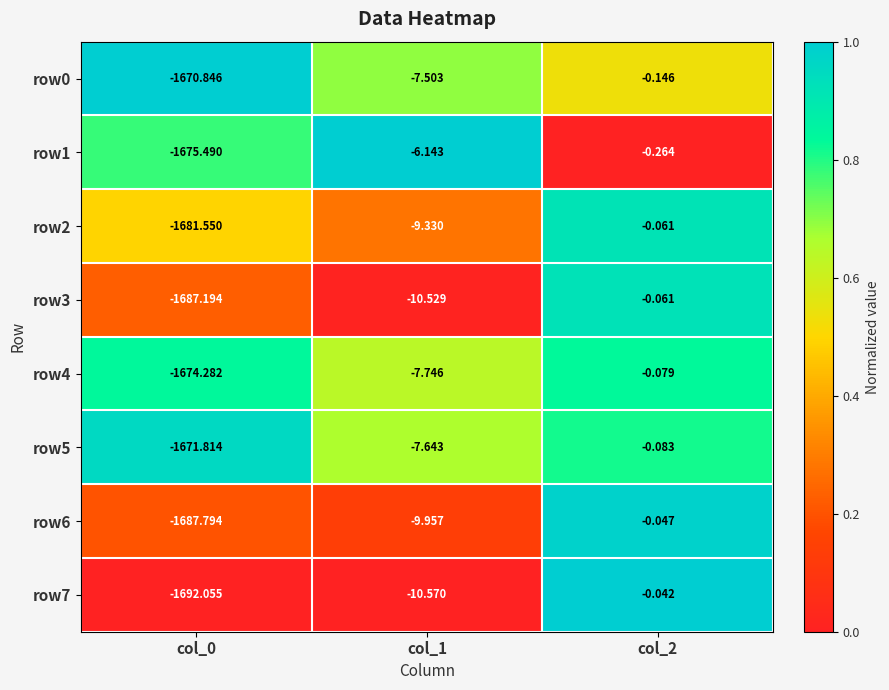

Is the value of row2 at col_2 greater than the value of row5 at col_1?

Yes